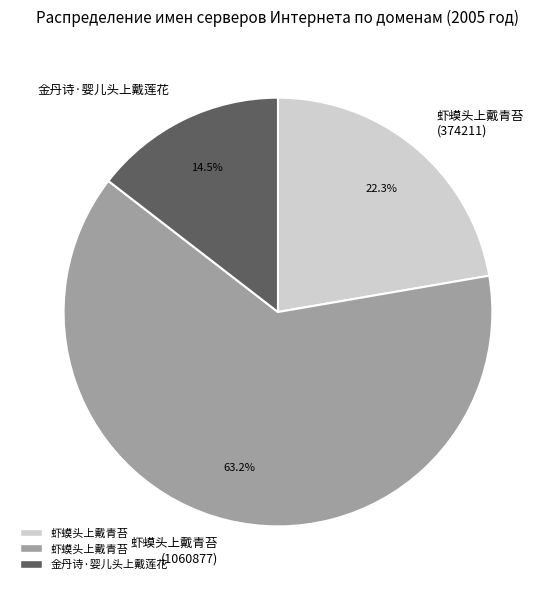

Combined, what portion of the pie is 金丹诗·婴儿头上戴莲花 and 虾蟆头上戴青苔 (374211)?

36.8%